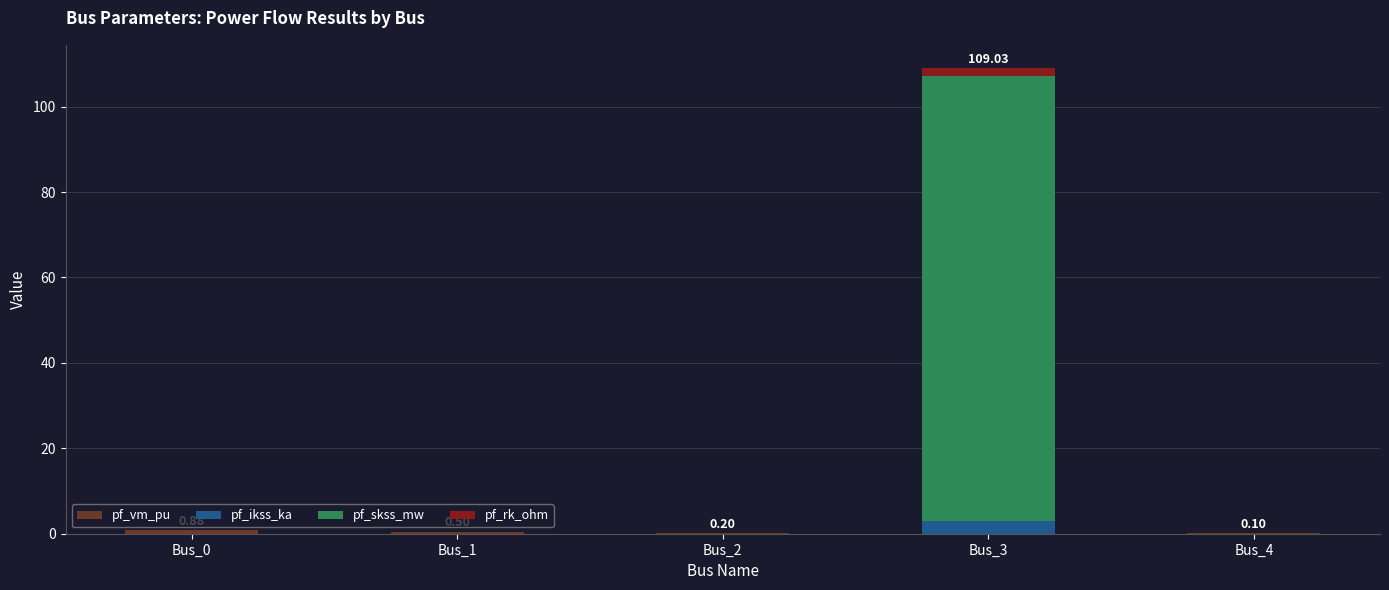

At which category is the sum across all series the highest?

Bus_3